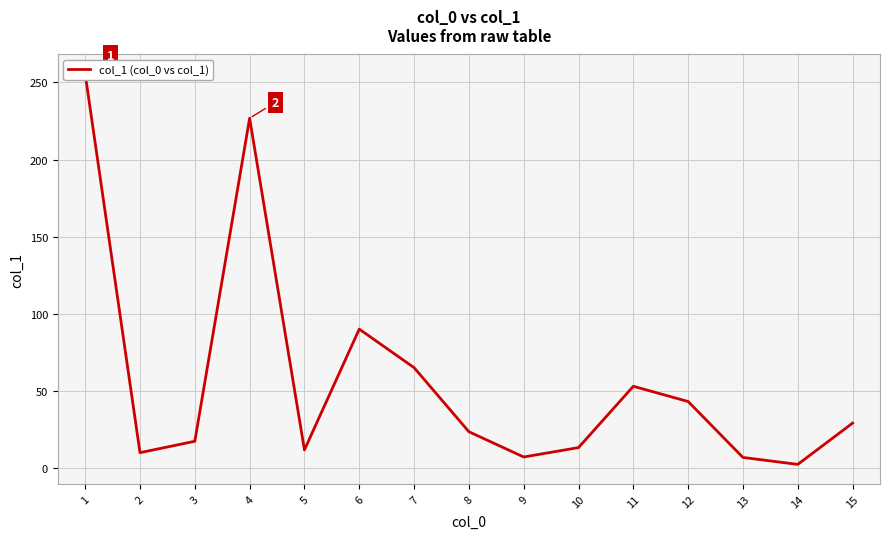

How many points are higher than both their immediate neighbors (excluding endpoints)?

3